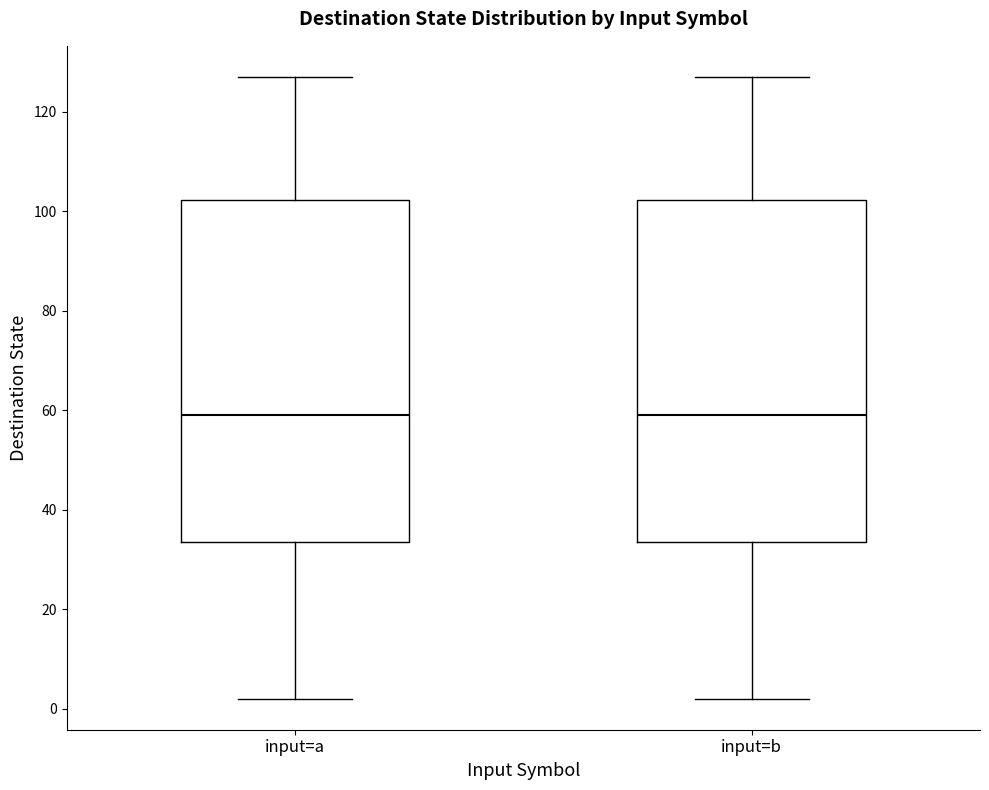

Where does the upper whisker of the box for input=b end on the y-axis? The values are not printed on the chart, so give them approximately, as read against the axis.

128